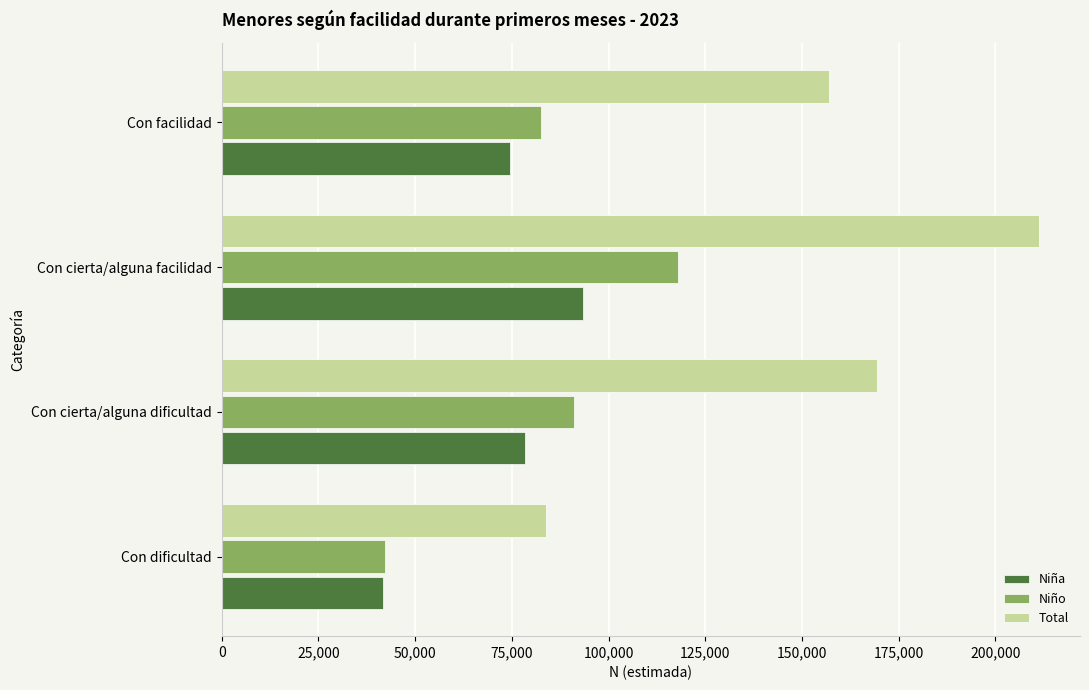

Which series changed the most between Con dificultad and Con cierta/alguna dificultad?

Total